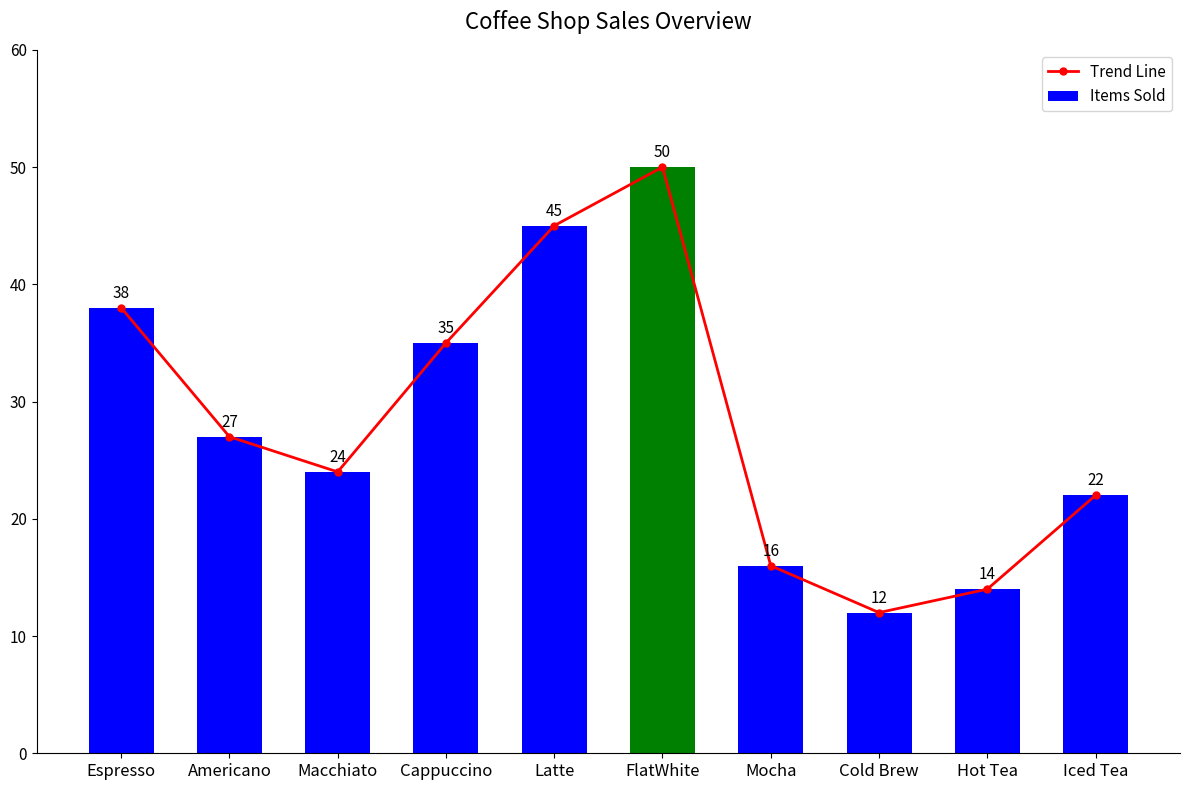

What is the sum of the Items Sold values at Latte and Macchiato?

69